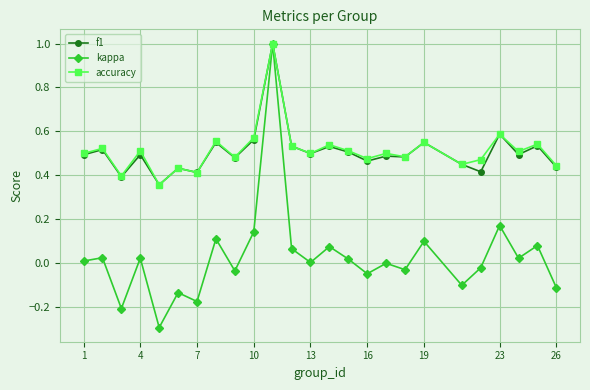

How many interior local valleys does the accuracy series have?

9